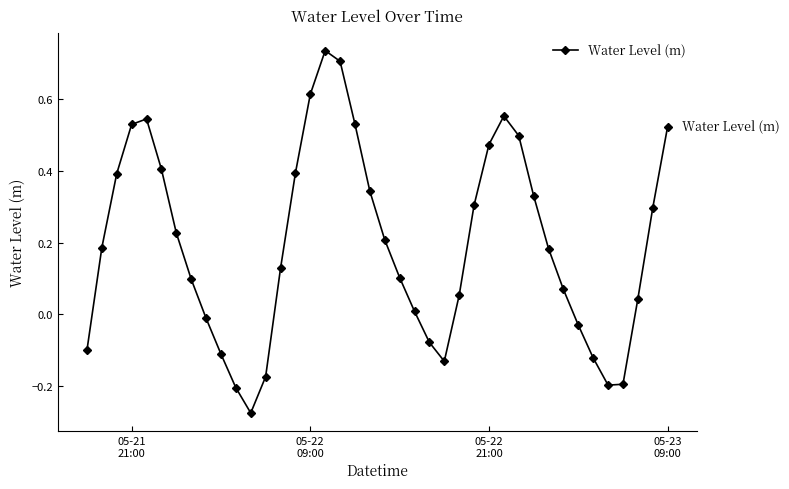

What is the sum of all values?

7.9